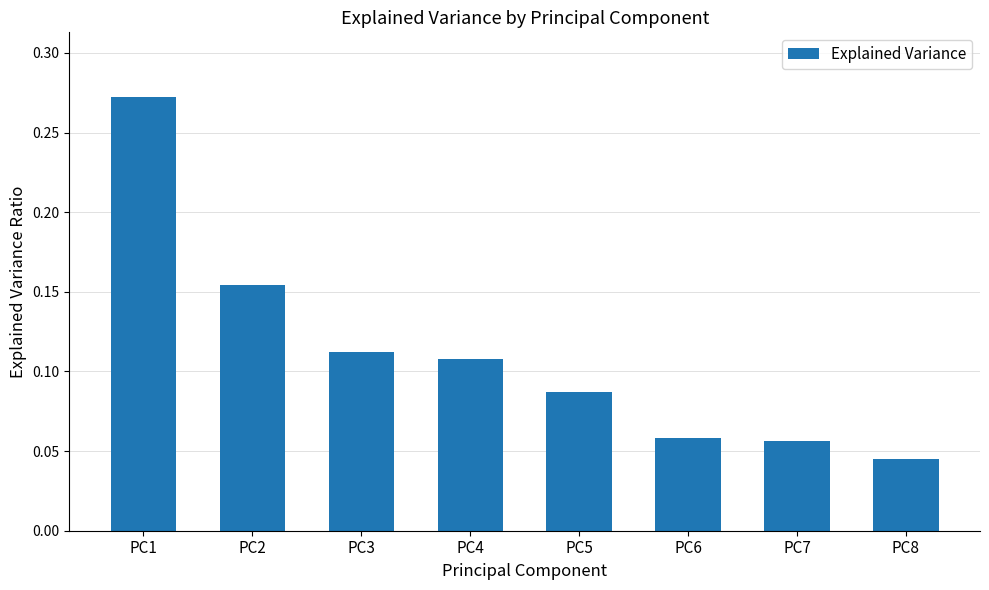

At which category does the chart reach its peak across all series?

PC1